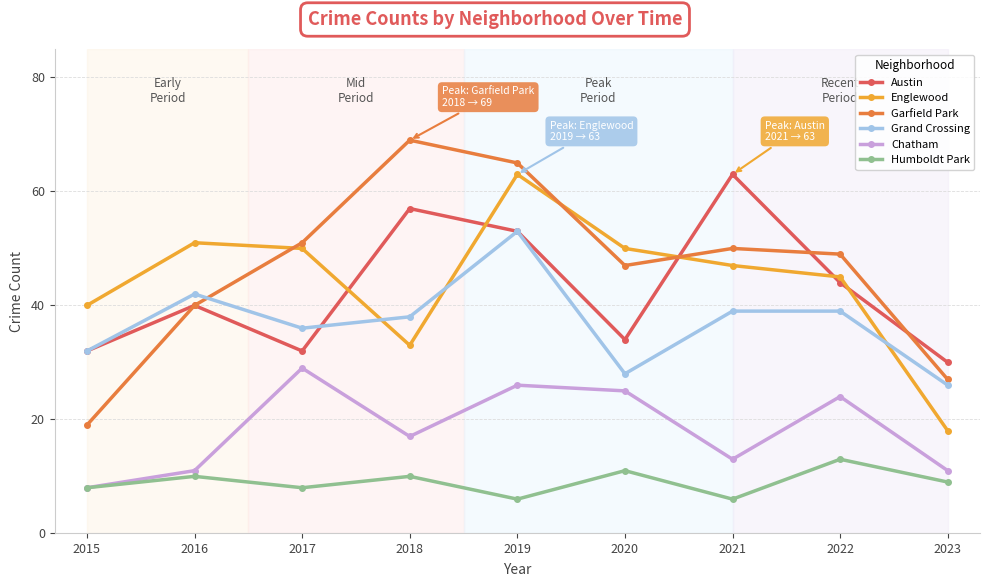

What is the difference between the Garfield Park values at 2017 and 2021?

1